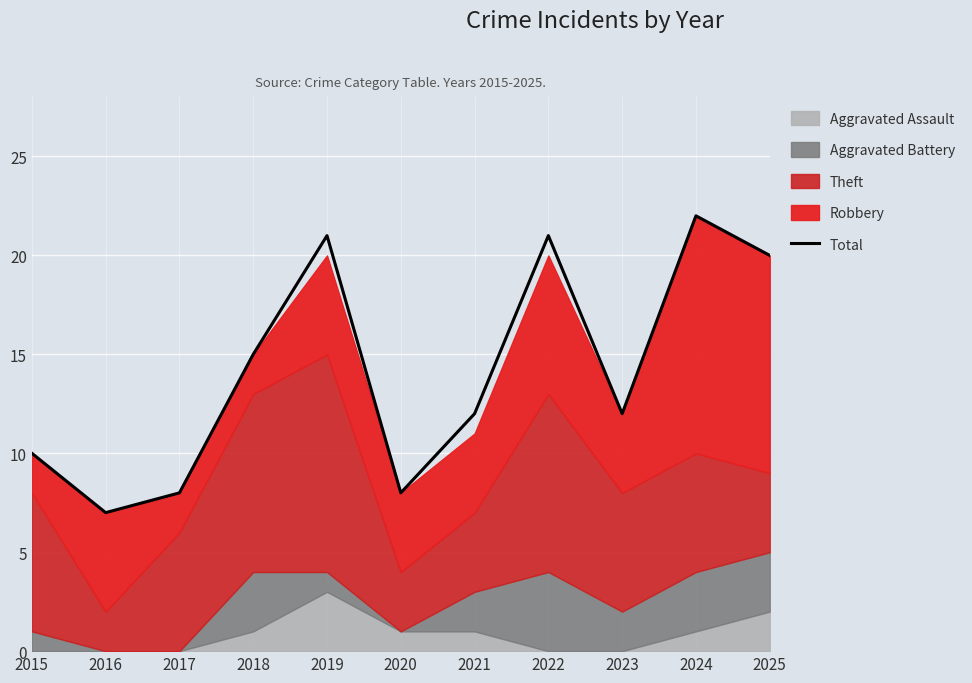

What is the difference between the values at 2021 and 2025?

8